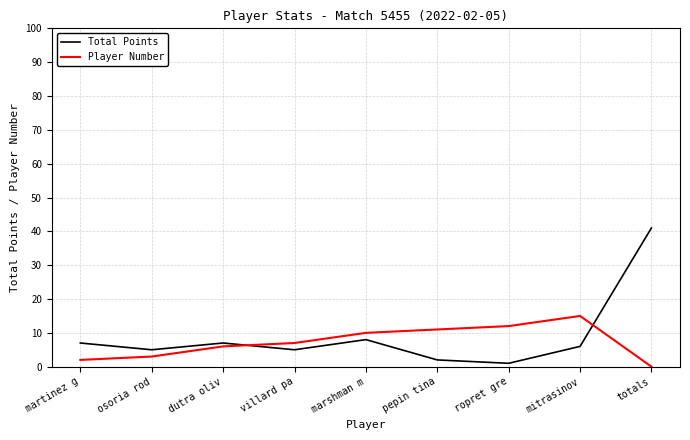

Which series has the largest total across all categories?

Total Points